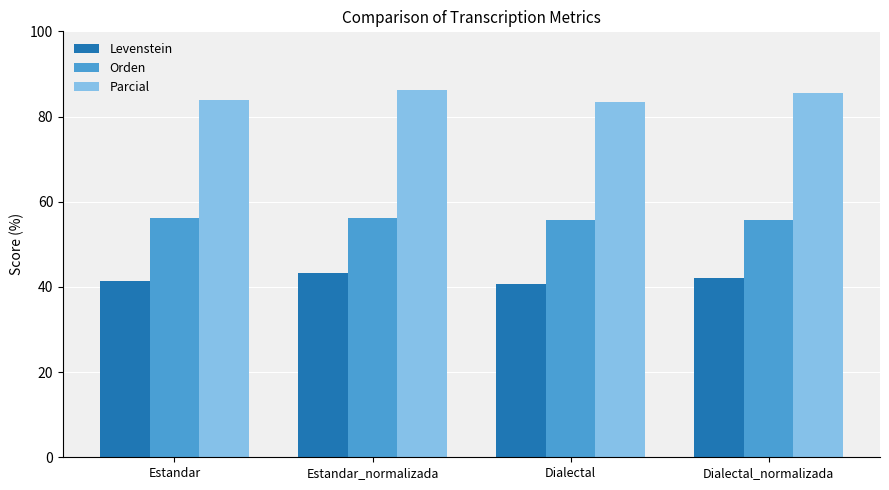

What is the approximate value of Orden at Dialectal?

55.6